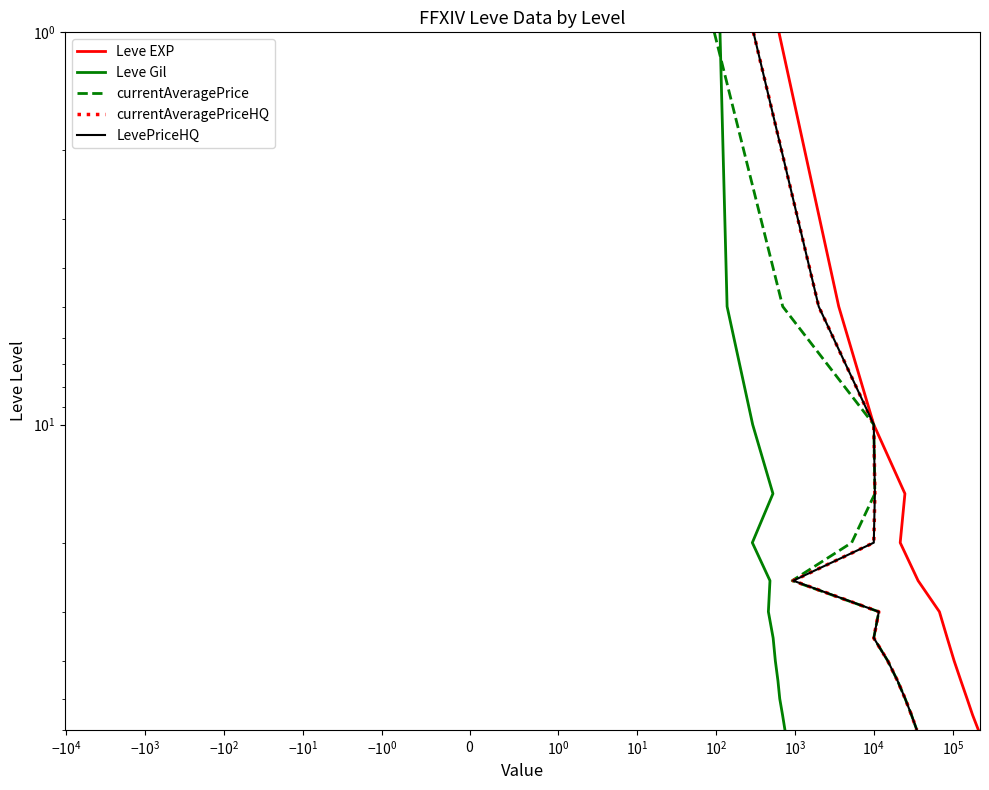

How many distinct data groups are displayed?

5